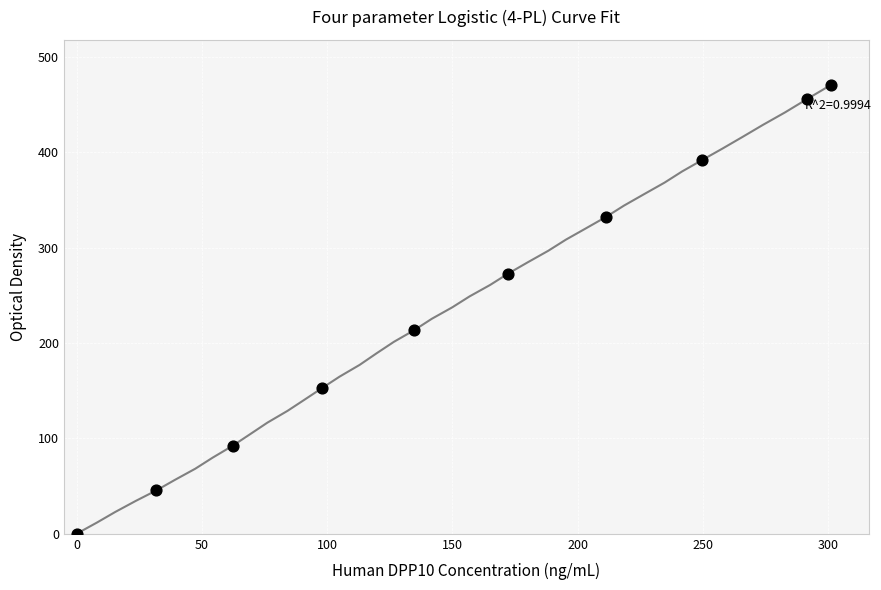

What Y value in the scatter plot is closest to 235?

213.4